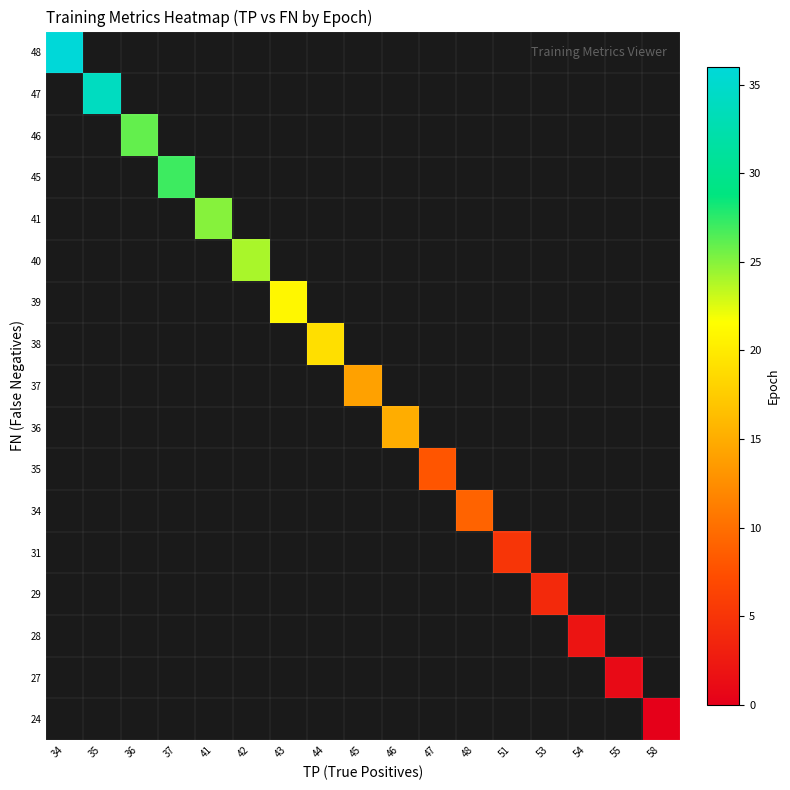

At which category does the chart reach its minimum across all series?

58